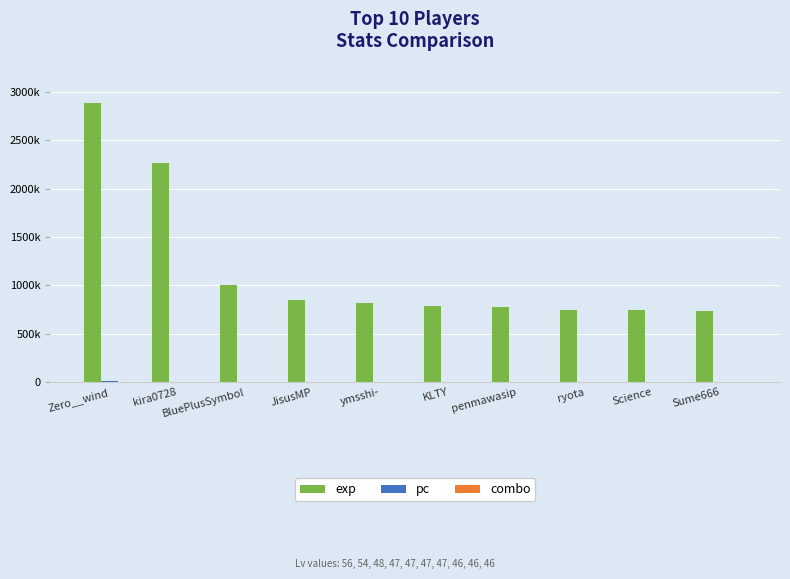

What is the label of the 6th bar from the left?

KLTY